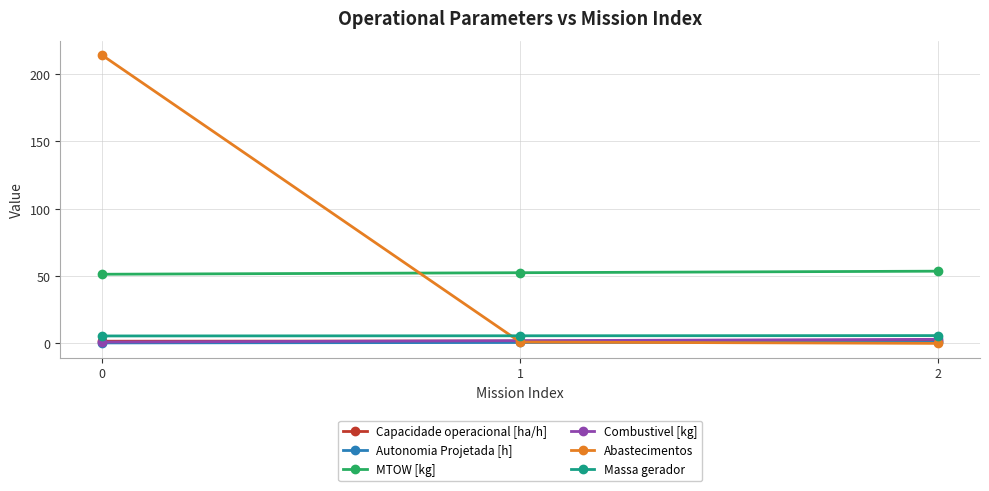

True or false: Autonomia Projetada [h] has a value of 1.0 at 2.

True